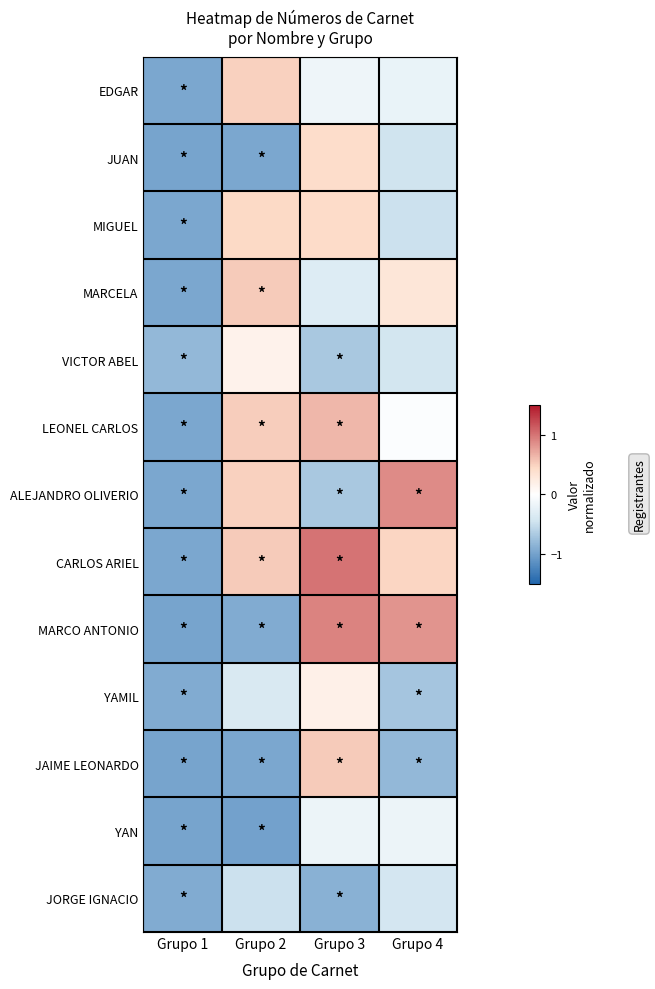

Which has a higher value, Grupo 2 or Grupo 4?

Grupo 2